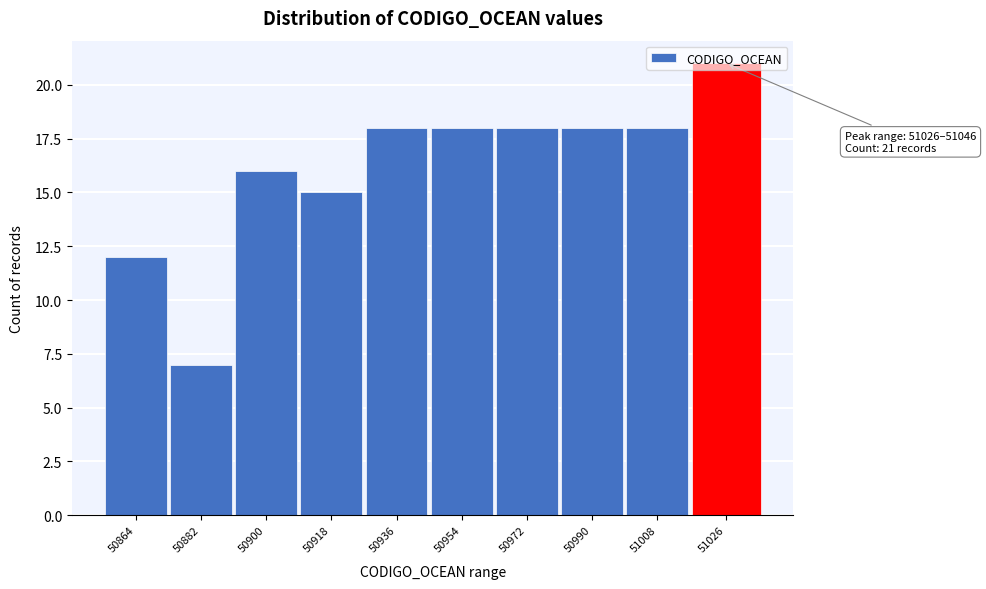

What is the value of the 2nd bar from the left?

7